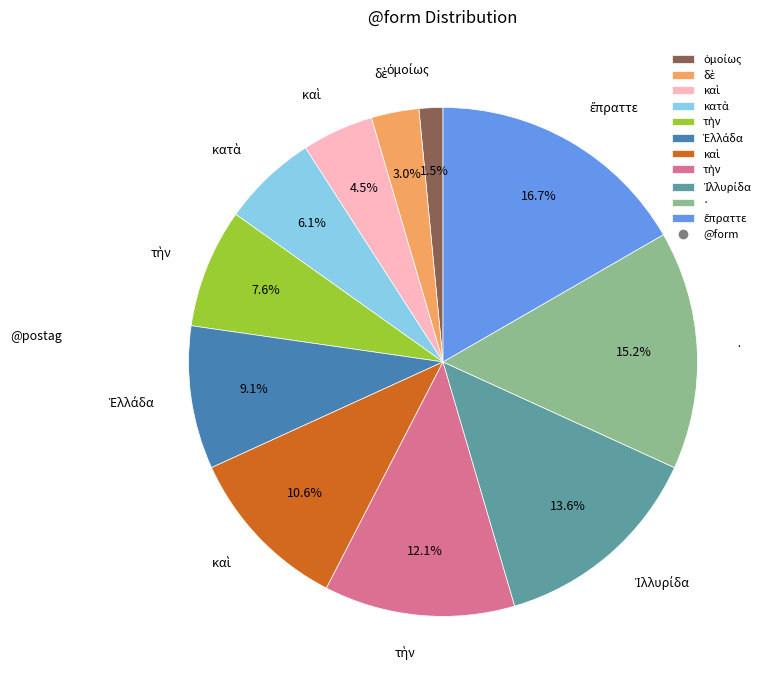

Does any single category account for the majority?

No